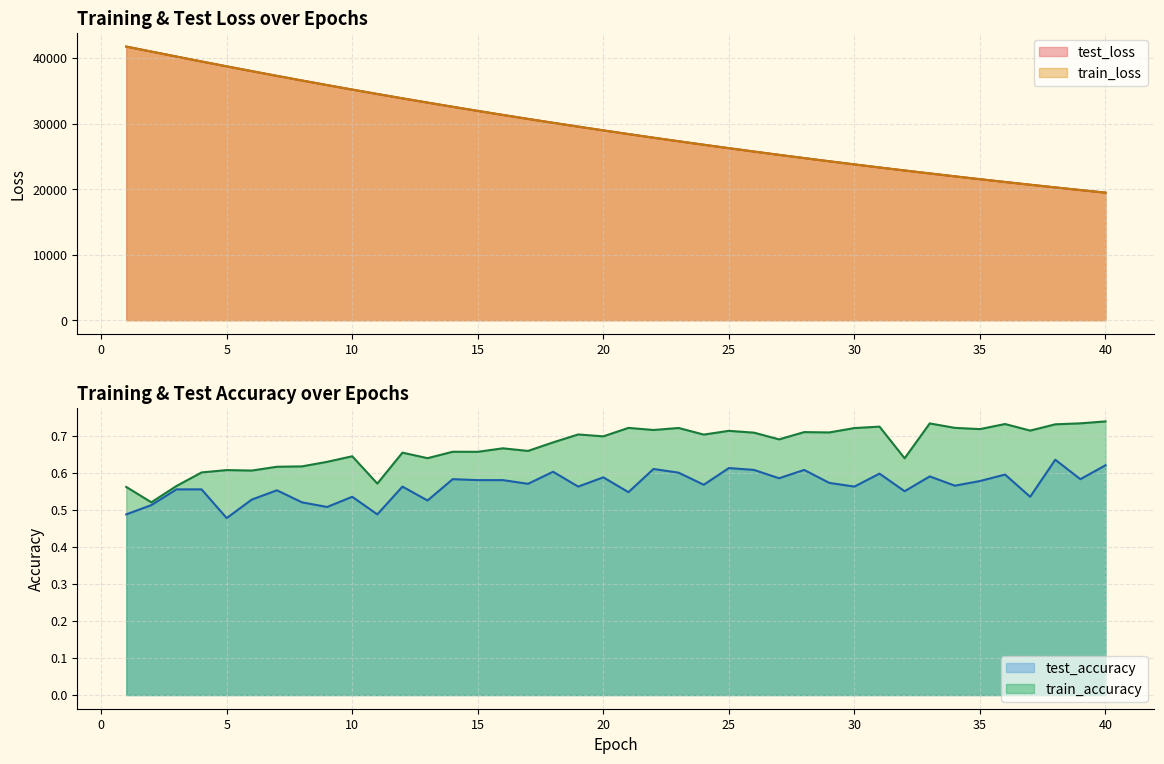

At which label does train_loss reach its minimum?

40